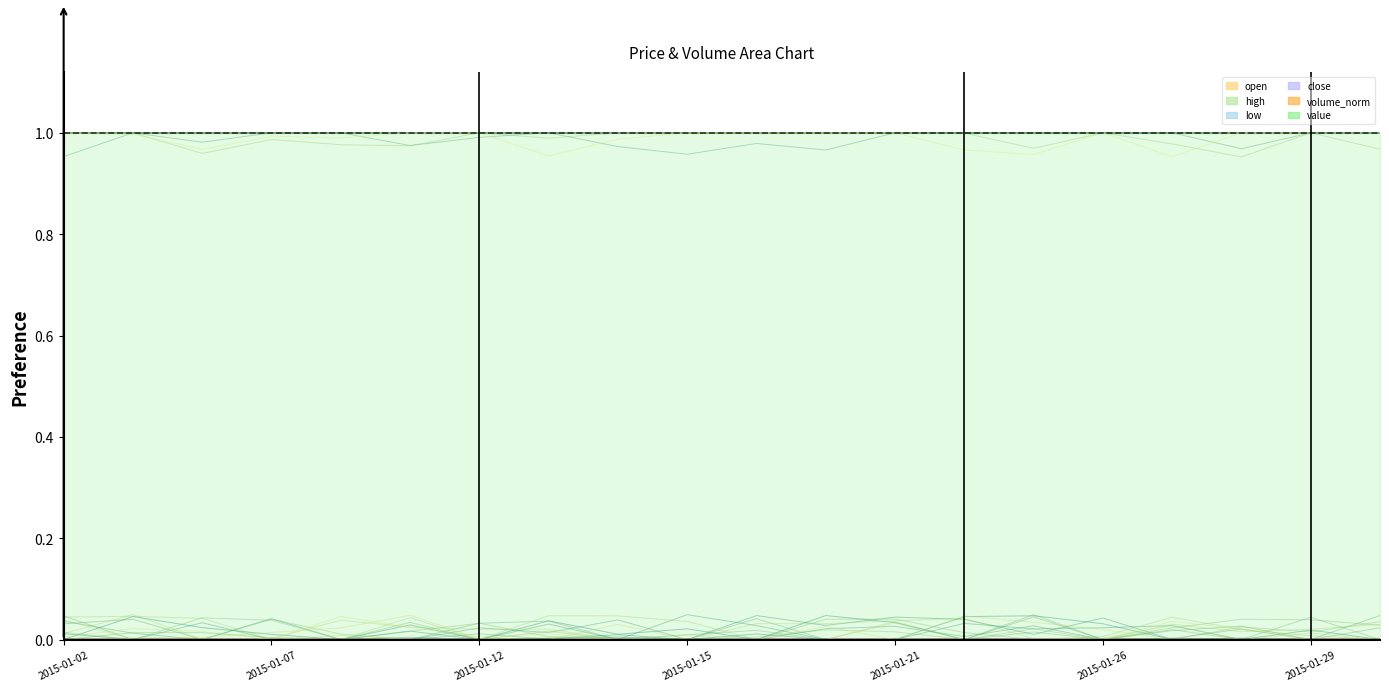

The open series shows 0.0 at 2015-01-15. True or false?

False